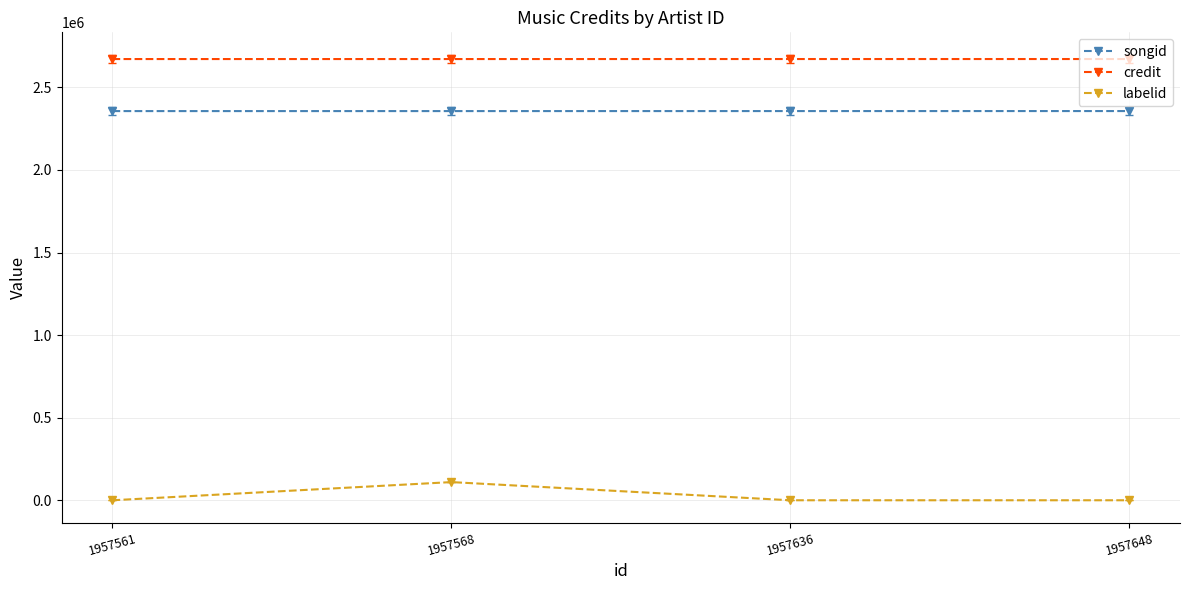

How many data points in songid are less than 2356803?

2